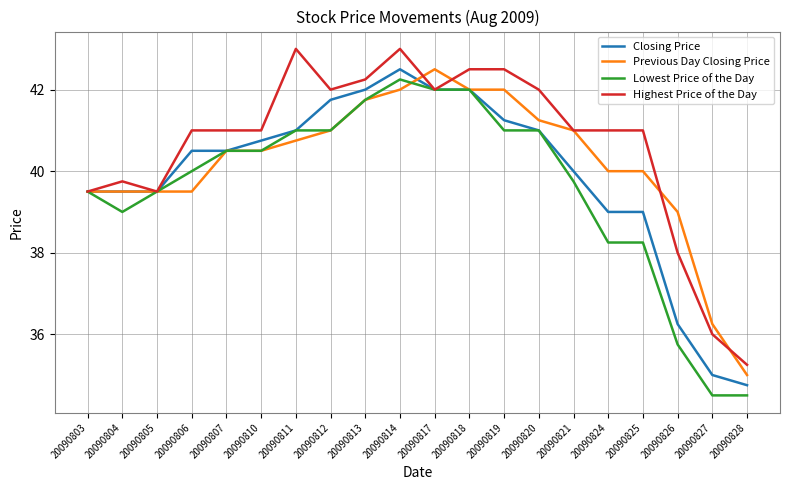

What is the total value across all series at 20090827?

141.8